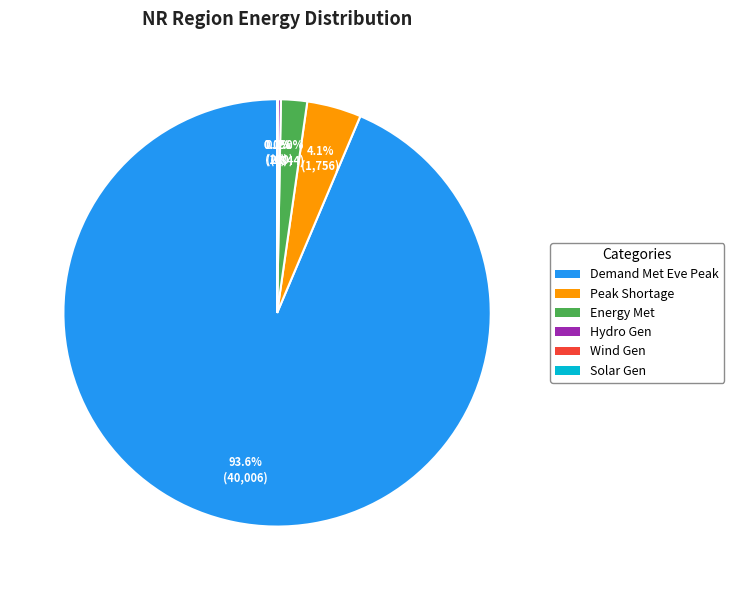

What is the largest slice in the pie chart?

Demand Met Eve Peak